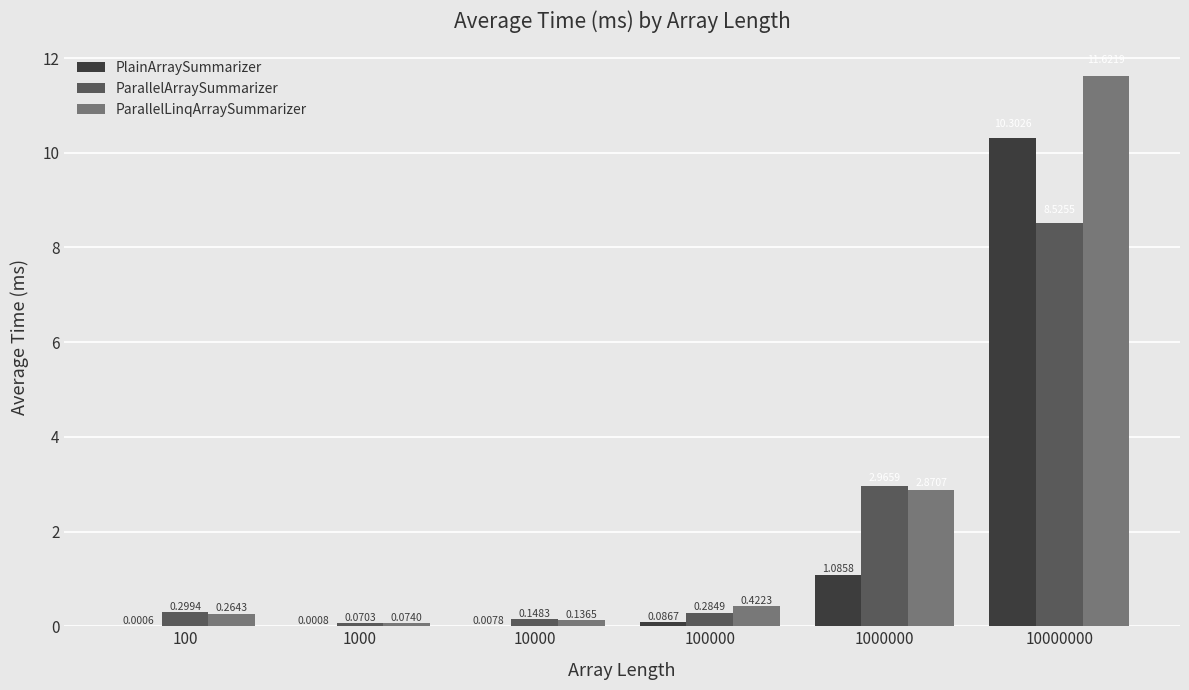

At which label does PlainArraySummarizer reach its peak?

10000000